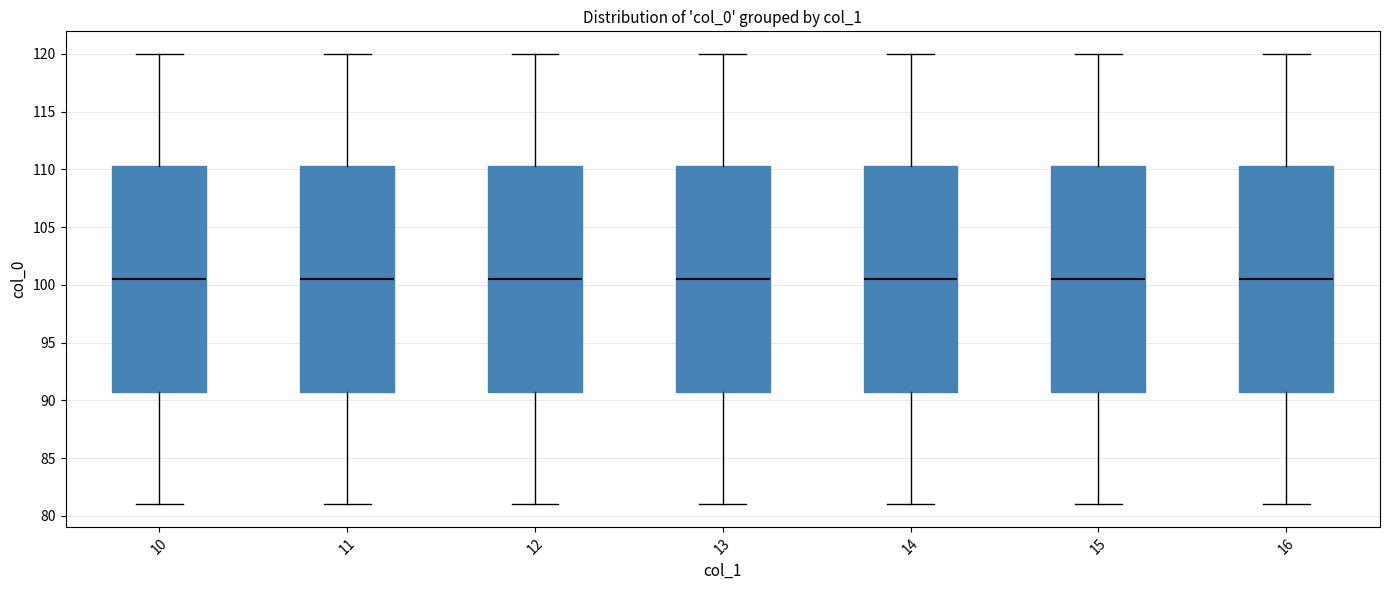

Where is the upper edge of the box at x = 15 on the y-axis? The values are not printed on the chart, so give them approximately, as read against the axis.

110.5